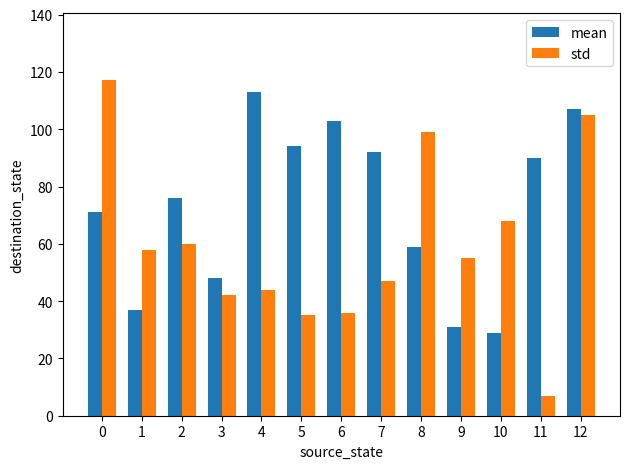

Which series has the largest range (max minus min)?

std